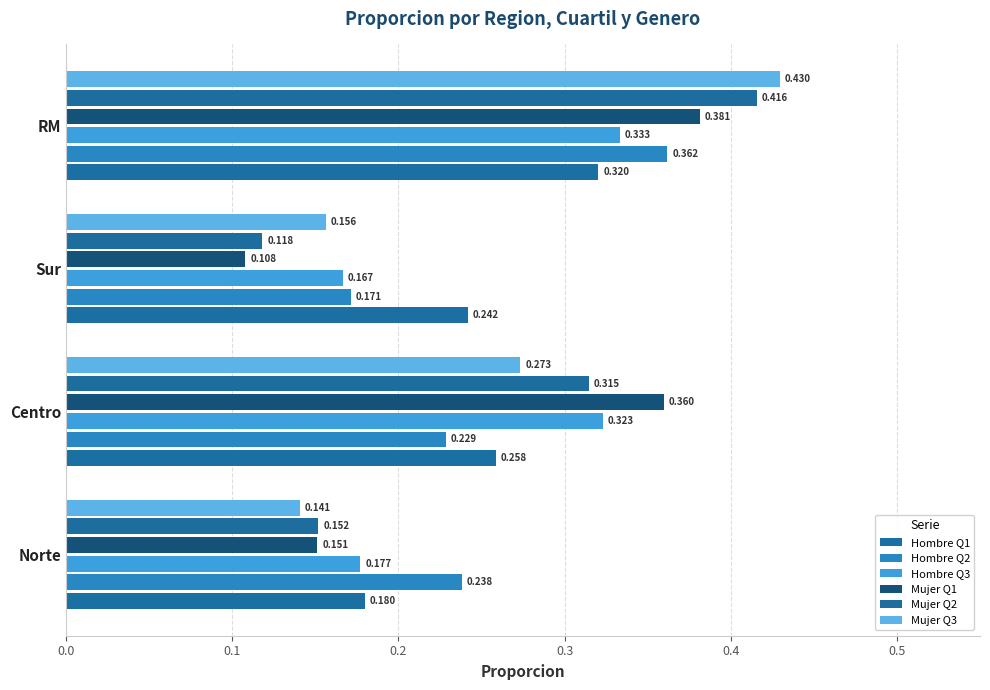

What is the value of the Mujer Q3 bar at the 3rd from the left?

0.2